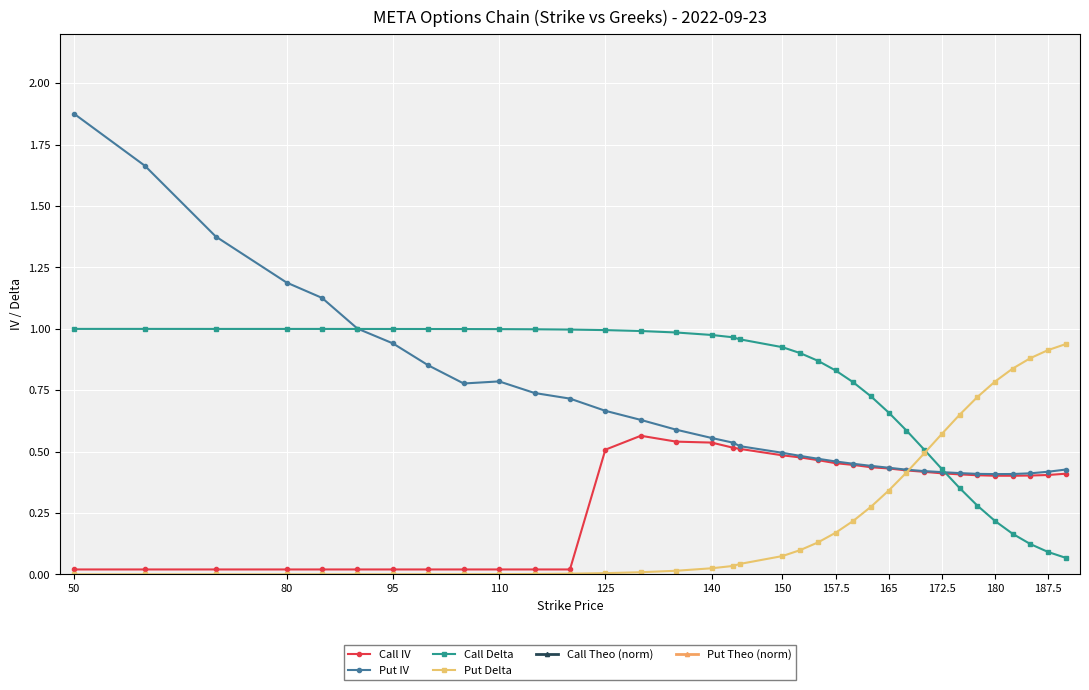

Which series has the largest range (max minus min)?

Put IV